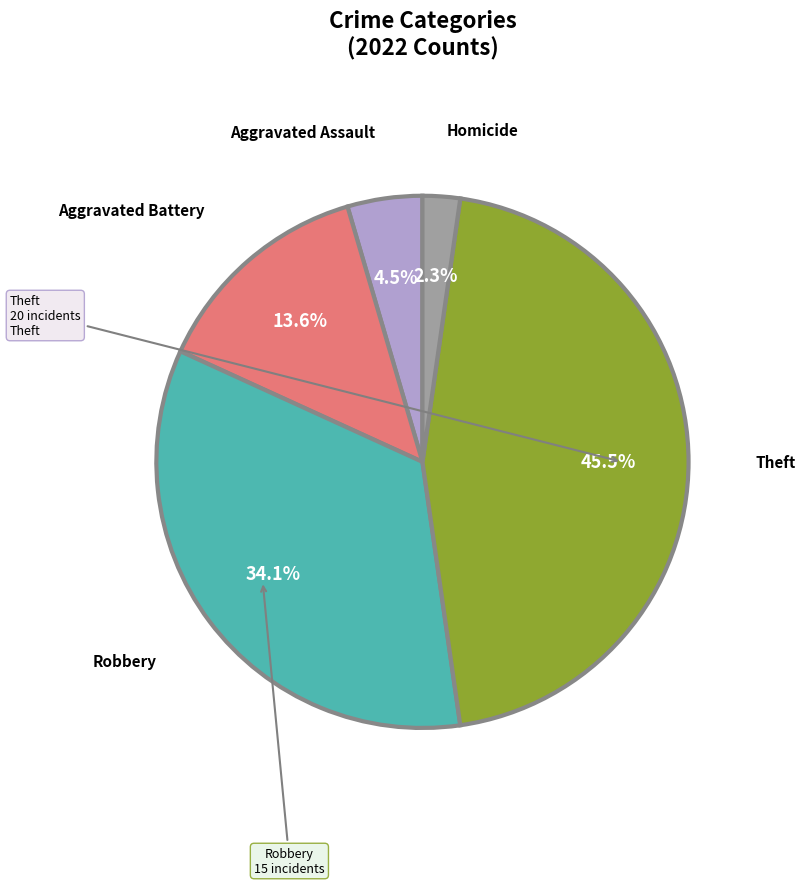

Is there a majority slice in this chart?

No